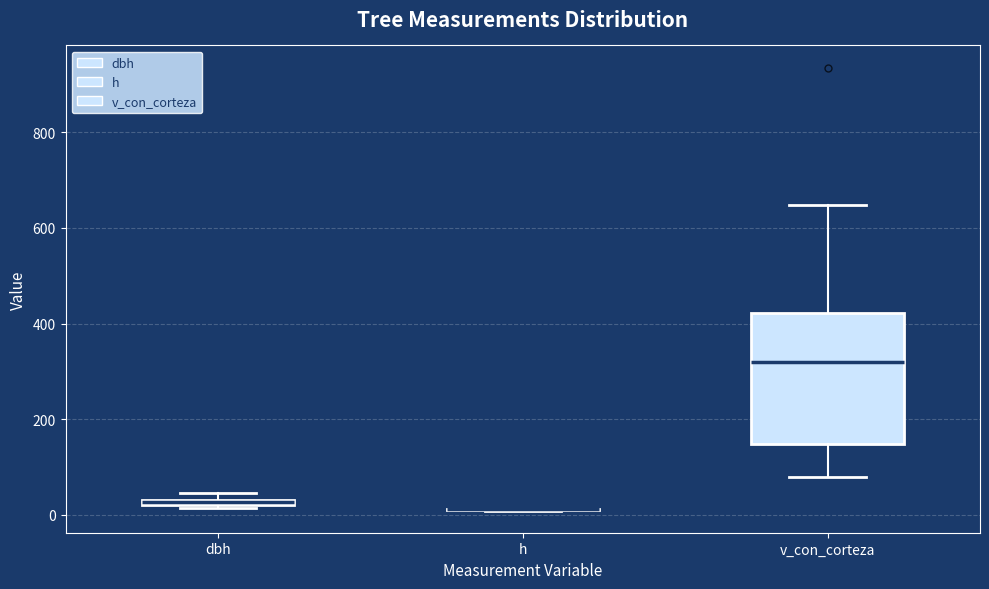

Which box is the tallest, from its lower edge to its upper edge?

v_con_corteza